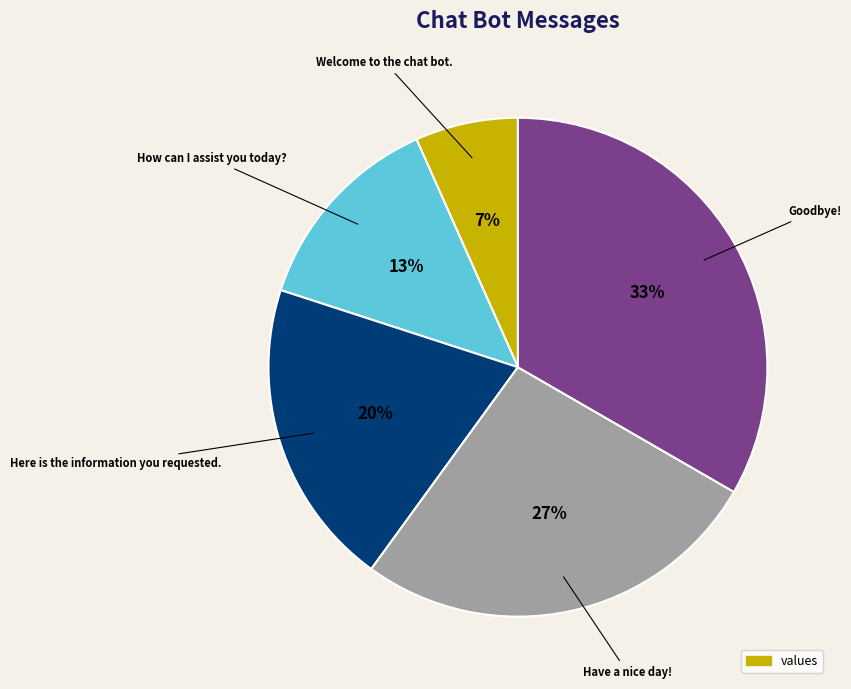

To the nearest percent, what is the average slice percentage?

20%